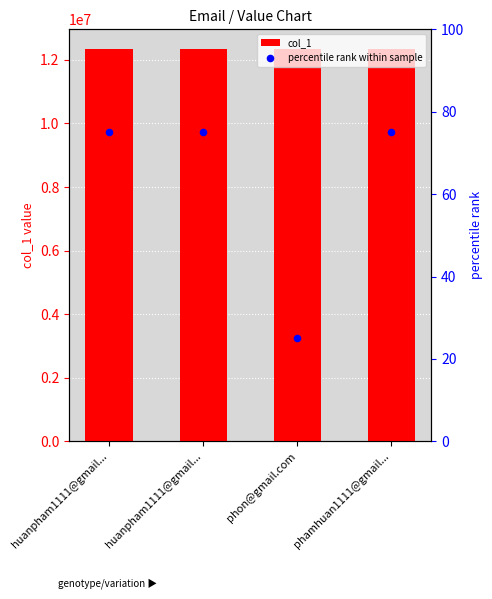

Which series has the largest total across all categories?

col_1